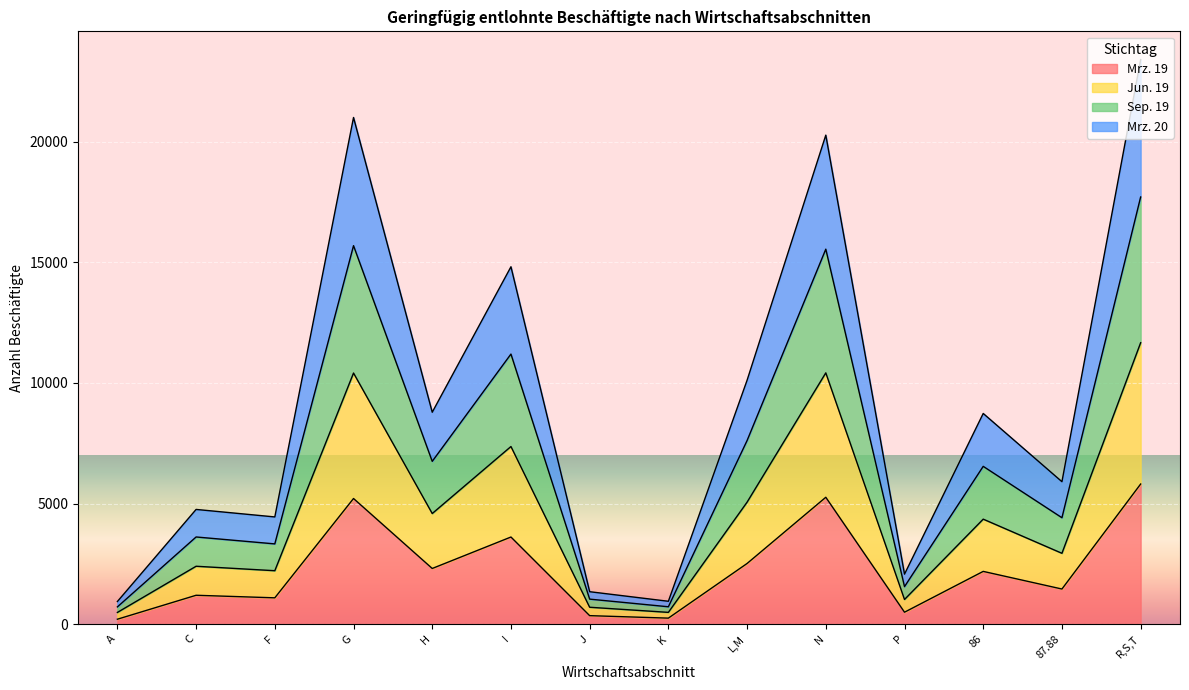

True or false: Mrz. 19 has a value of 1162 at H.

False